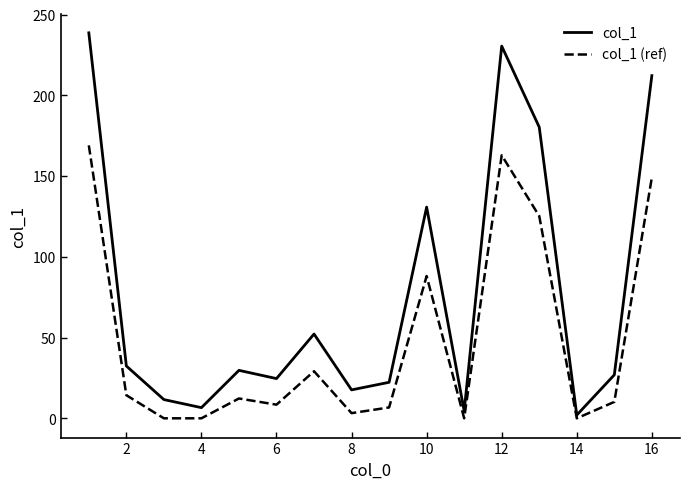

What is the greatest value displayed?

238.7